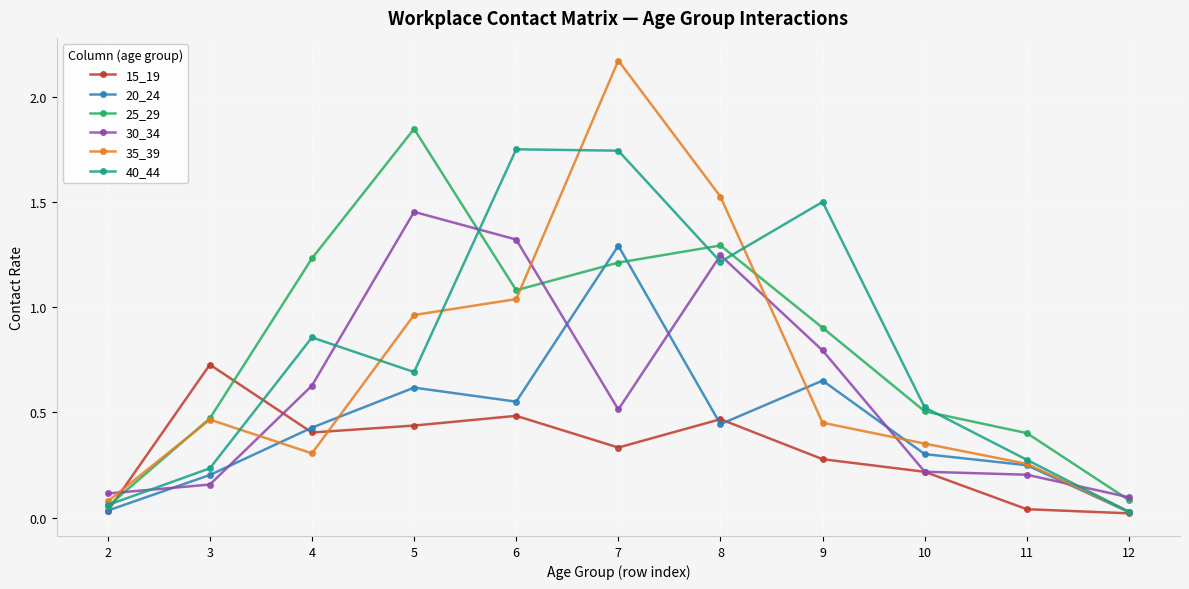

Which series changed the most between 5 and 7?

35_39